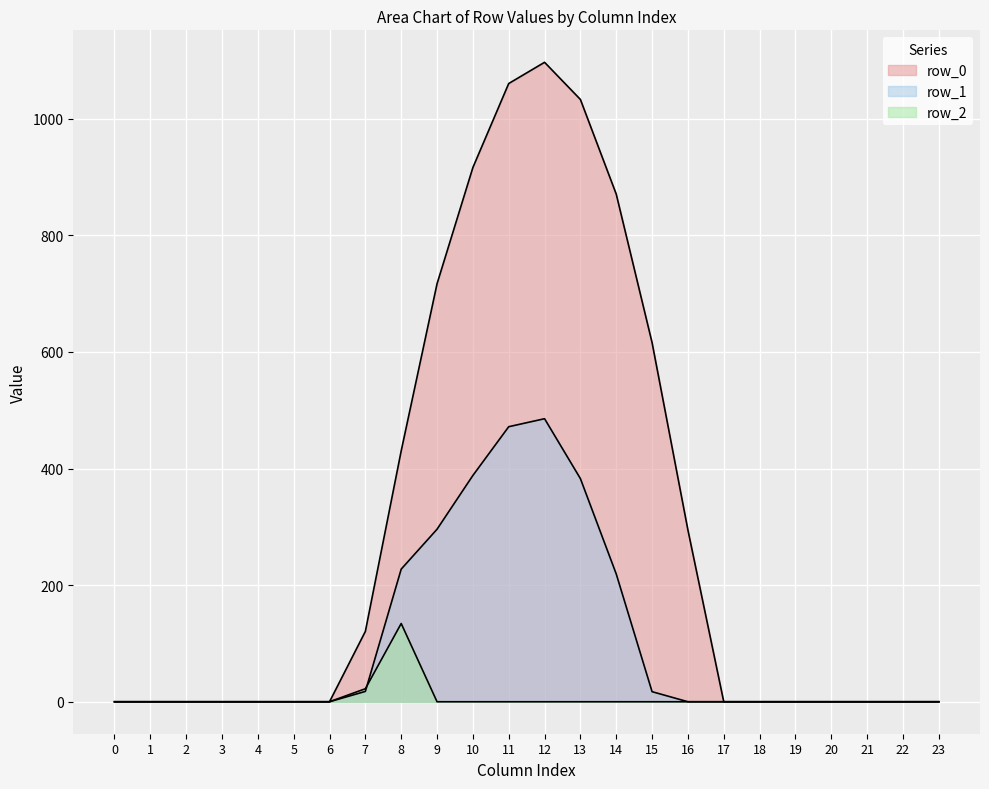

True or false: row_0 has a value of 430.3 at 8.

True